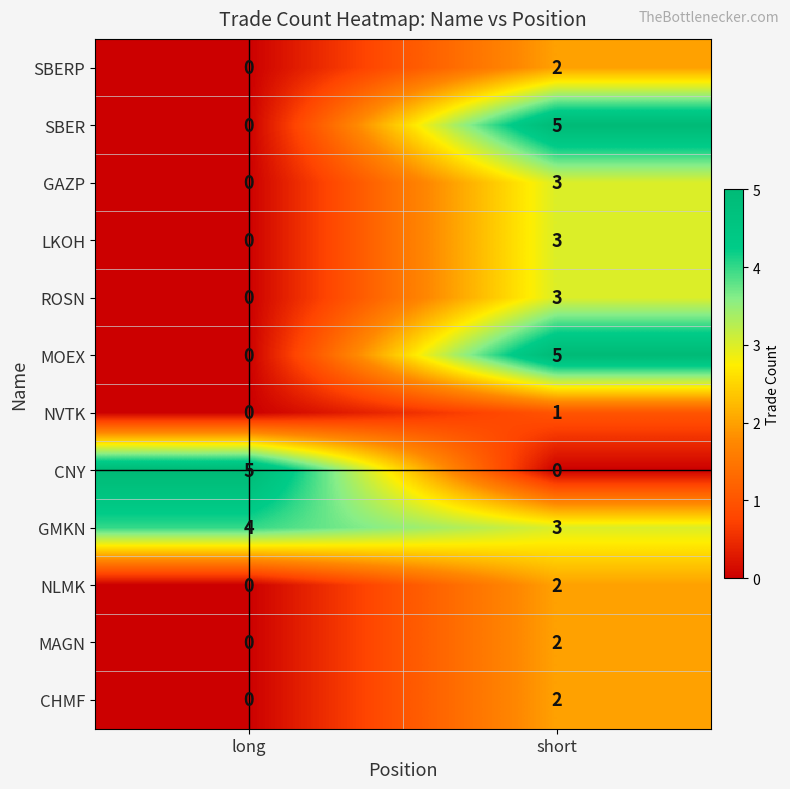

Rank the categories by NVTK value from highest to lowest.

short, long